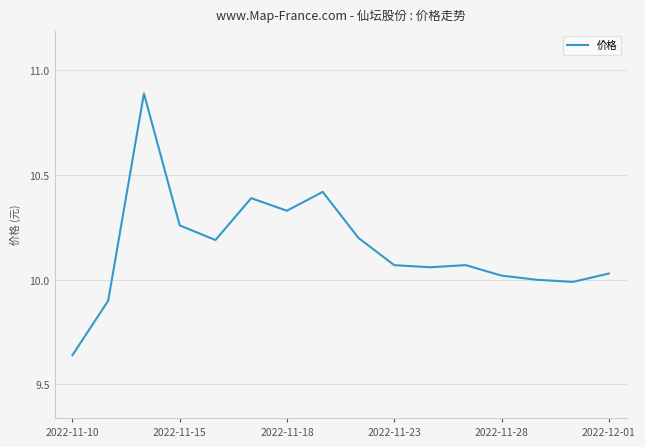

What is the maximum value shown in the chart?

10.9